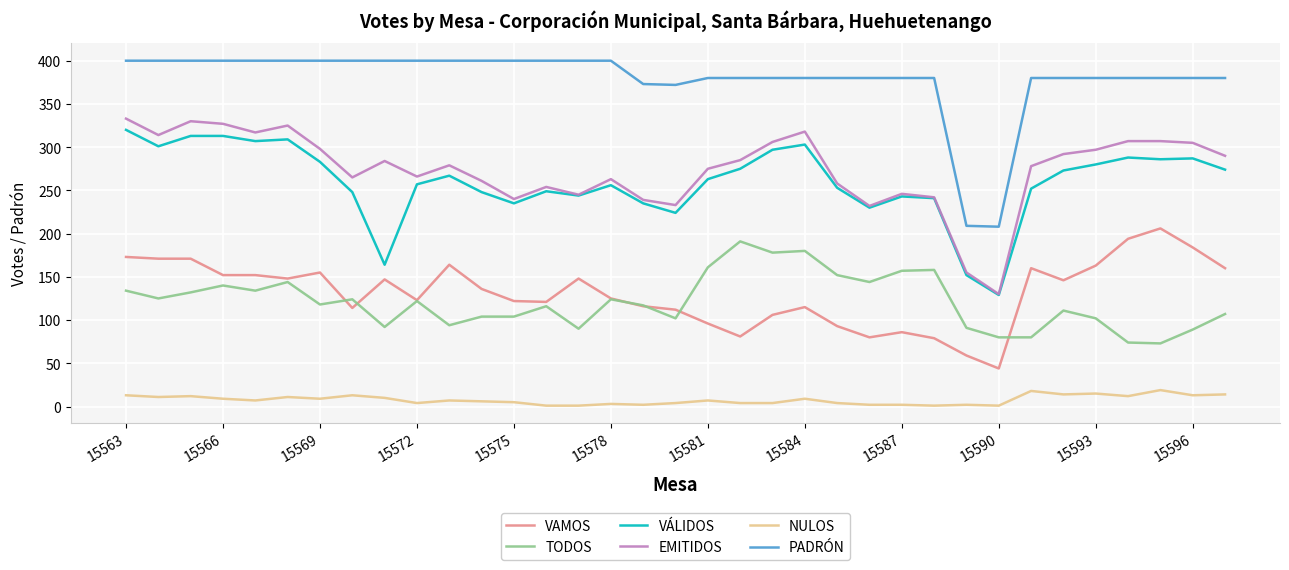

Which series has the largest total across all categories?

PADRÓN